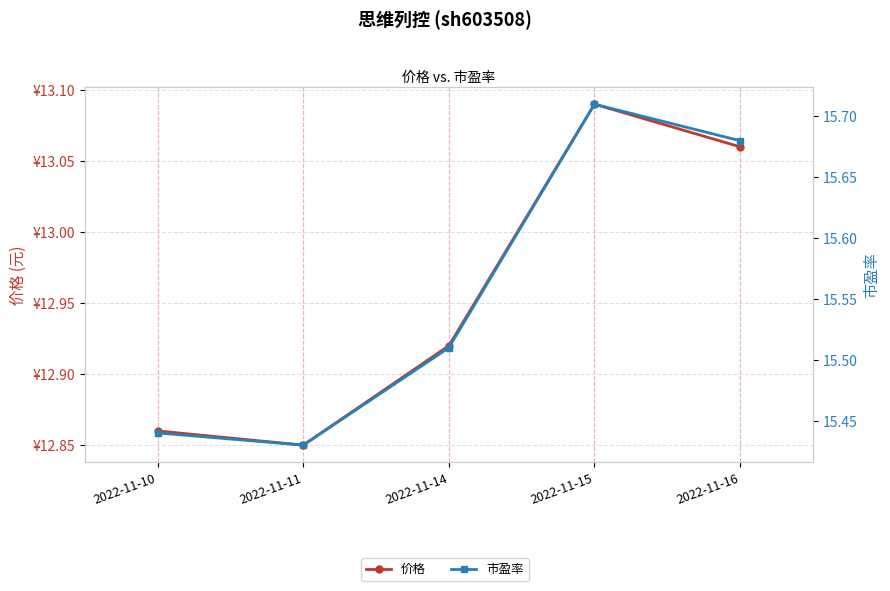

At how many categories does at least one series exceed 14?

5